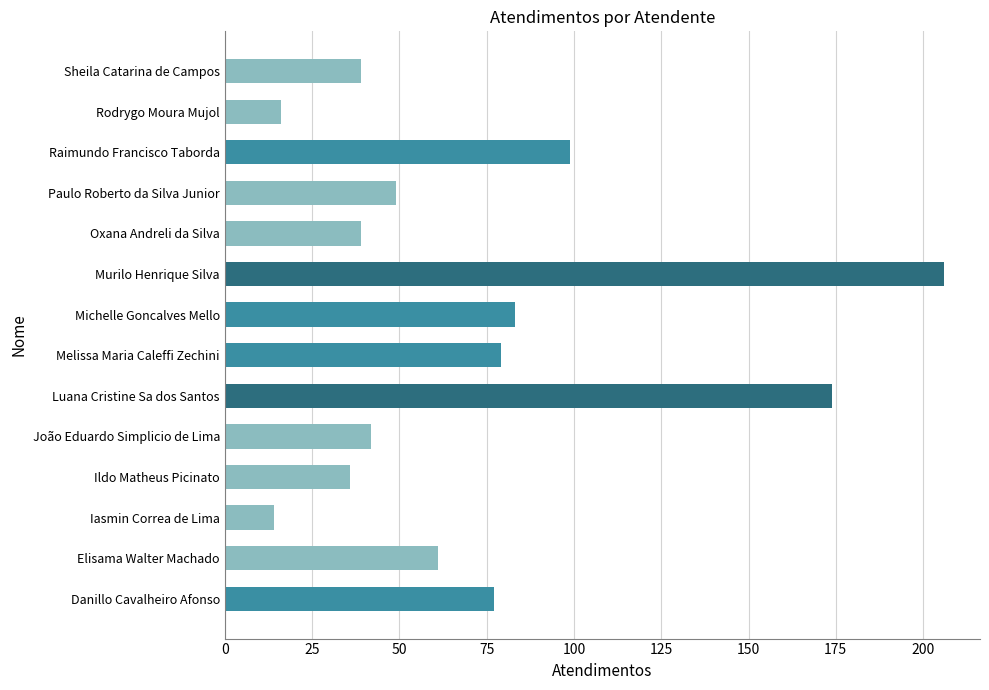

Does the chart contain stacked bars?

No